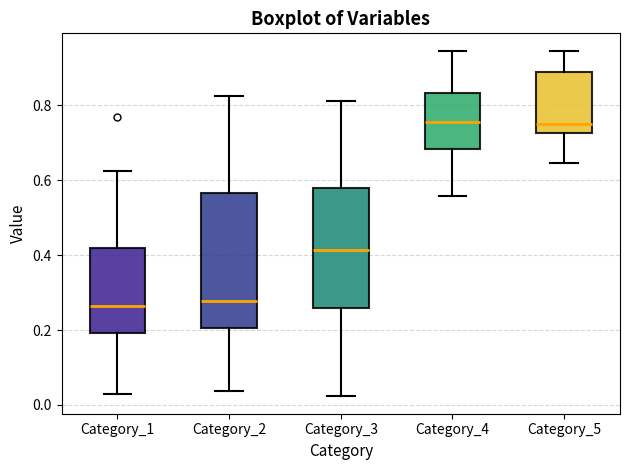

Where does the upper whisker of the box for Category_1 end on the y-axis? The values are not printed on the chart, so give them approximately, as read against the axis.

0.62